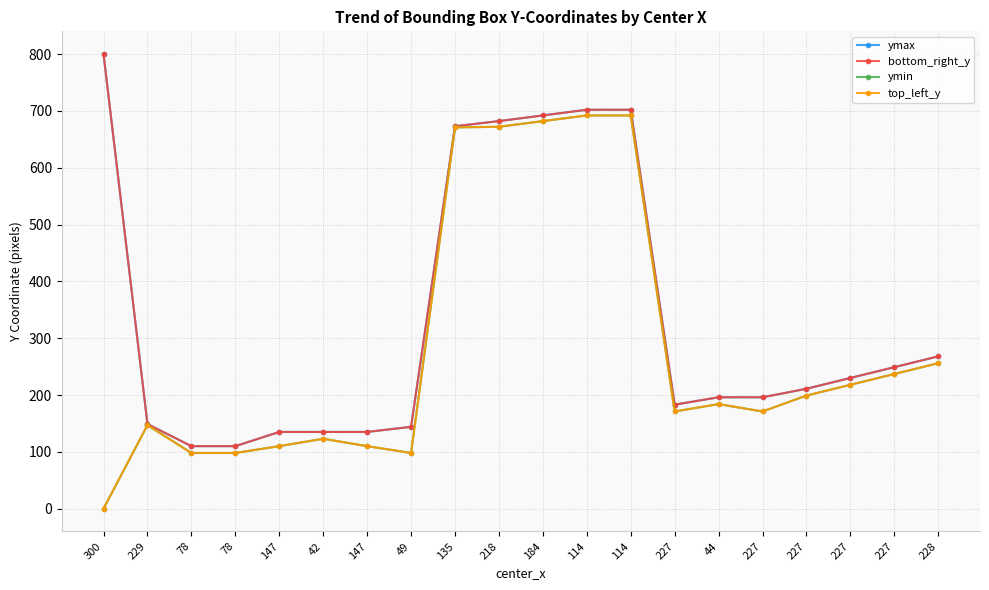

At how many categories does at least one series exceed 754?

1